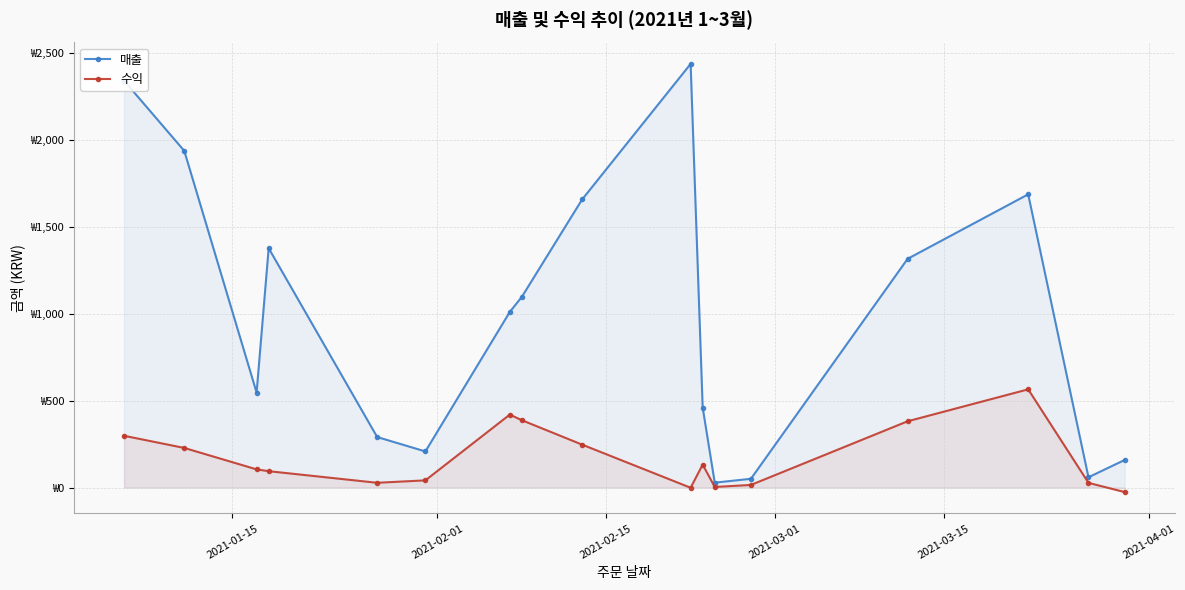

Is it true that 매출 equals 10.6 at 11?

False